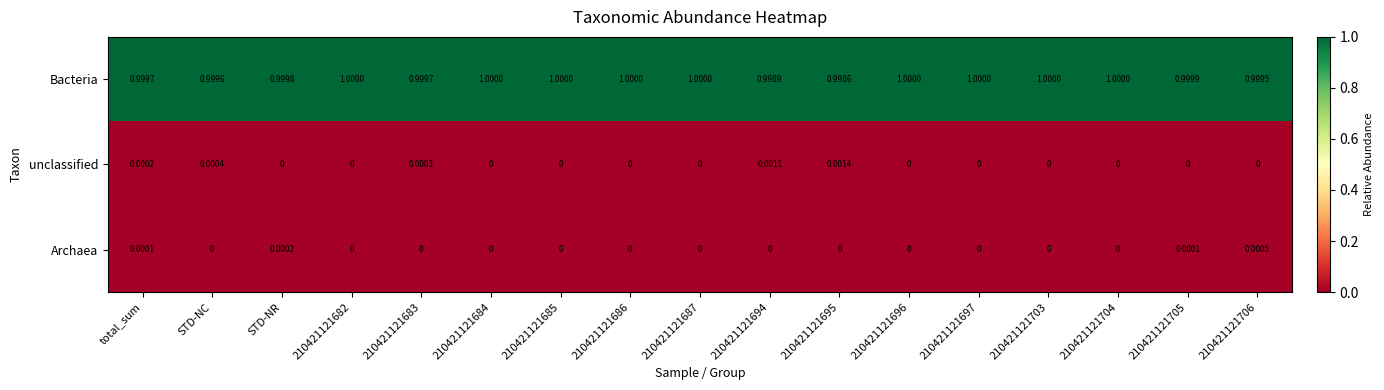

Rank the series at 210421121683 from highest to lowest value.

Bacteria, unclassified, Archaea